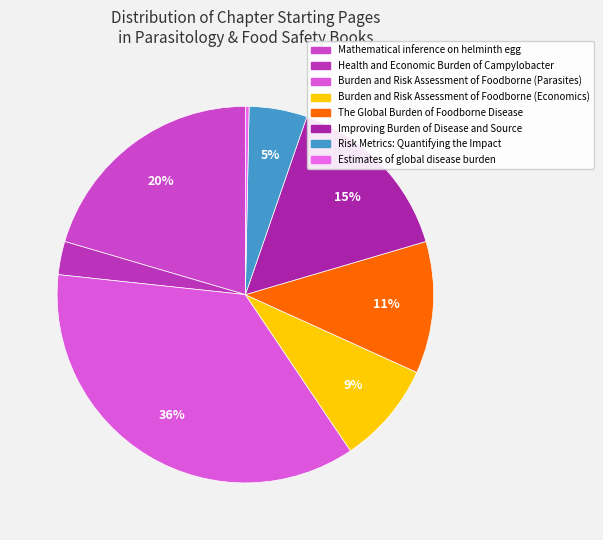

Does any single category account for the majority?

No